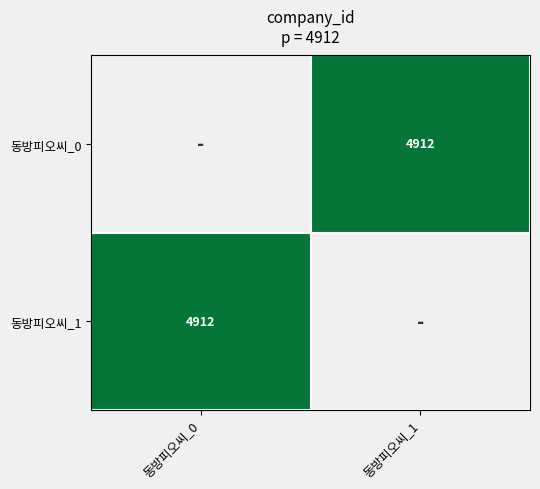

The value of 동방피오씨_1 at 동방피오씨_0 is 4912.0. True or false?

True